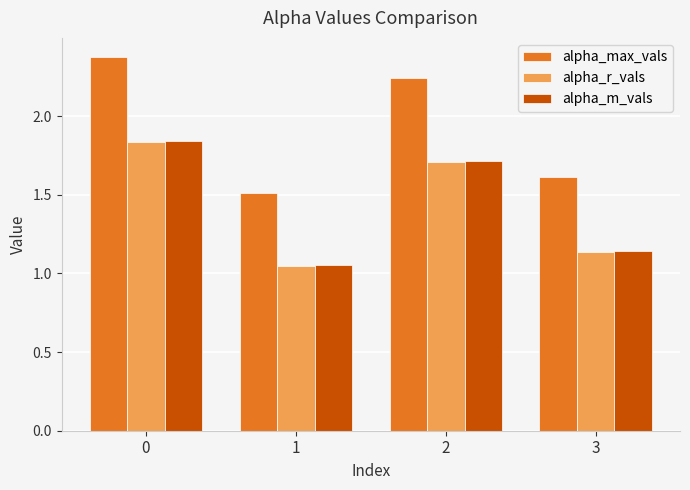

The alpha_m_vals series shows 0.7 at 1. True or false?

False